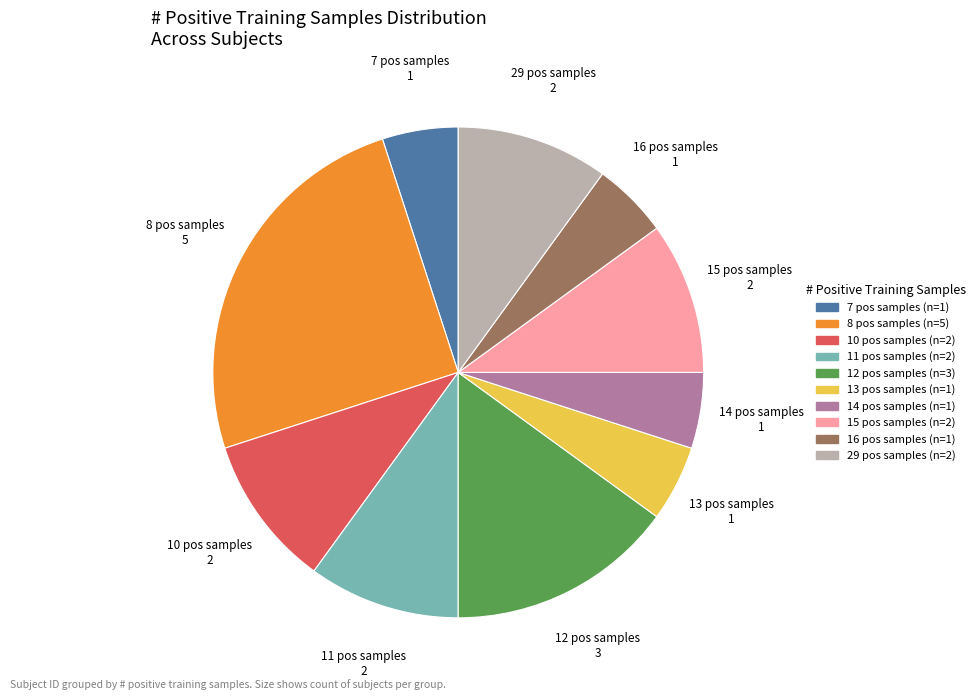

Count the number of slices in the pie.

10